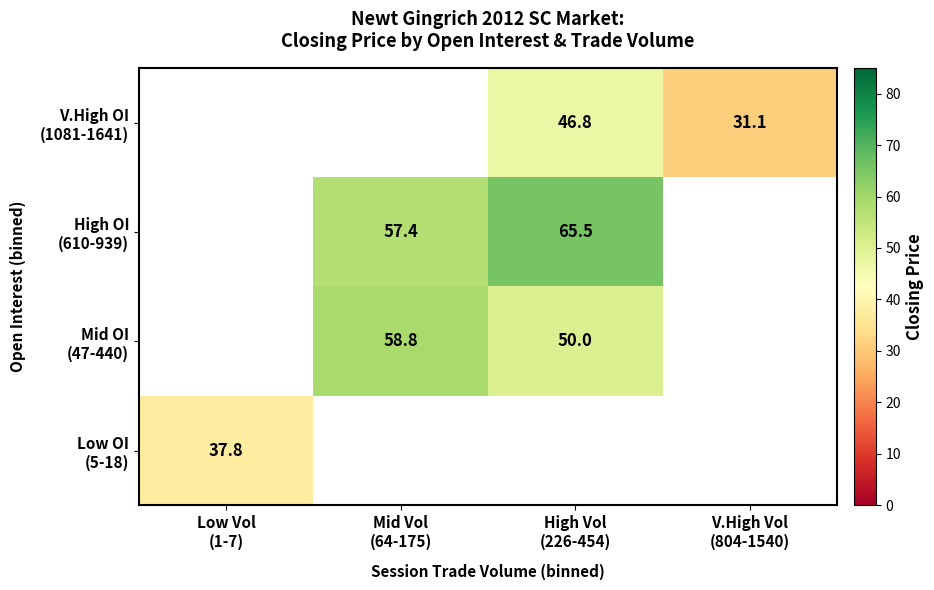

Is the value of V.High OI (1081-1641) at Low Vol (1-7) greater than the value of Low OI (5-18) at Low Vol (1-7)?

No